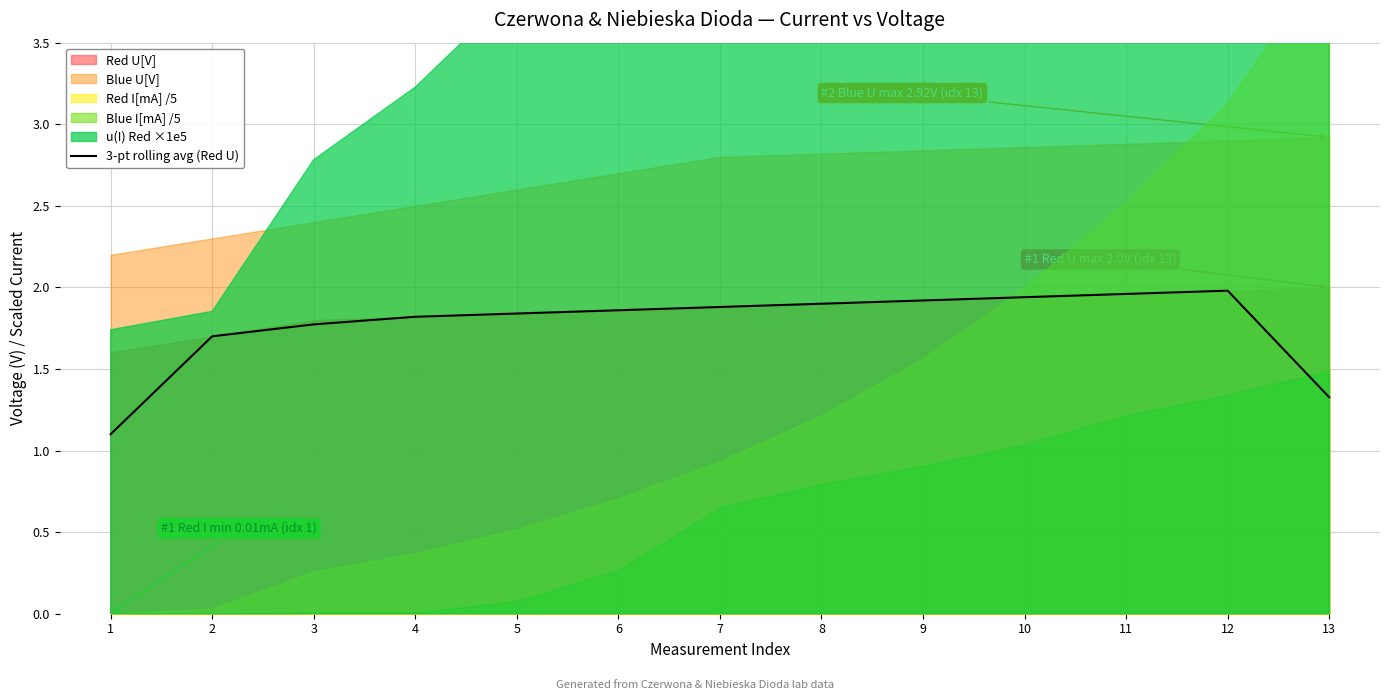

Which category has the highest value across all series?

12